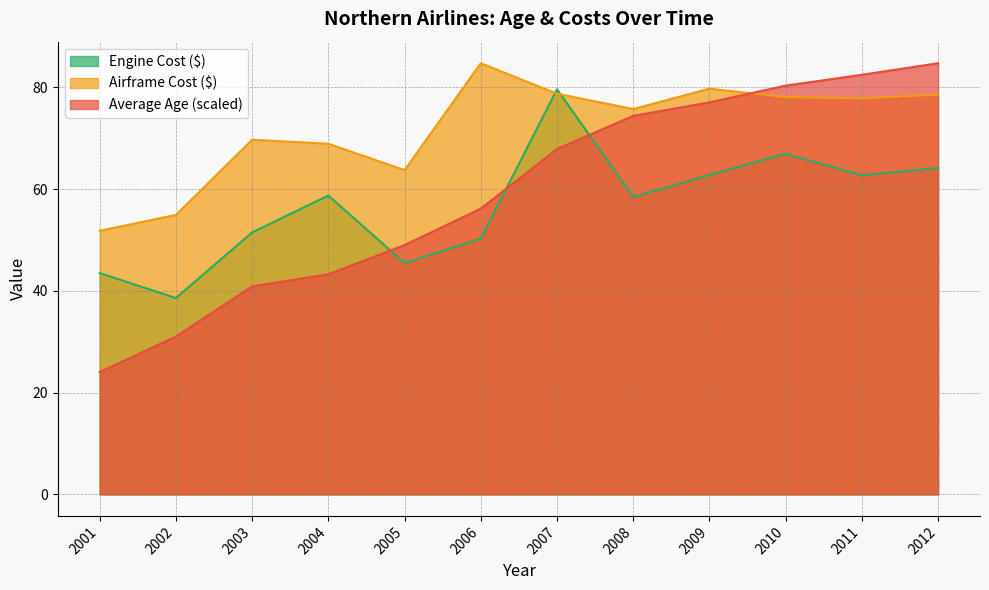

What is the difference between the highest and lowest values at 2004?

25.7